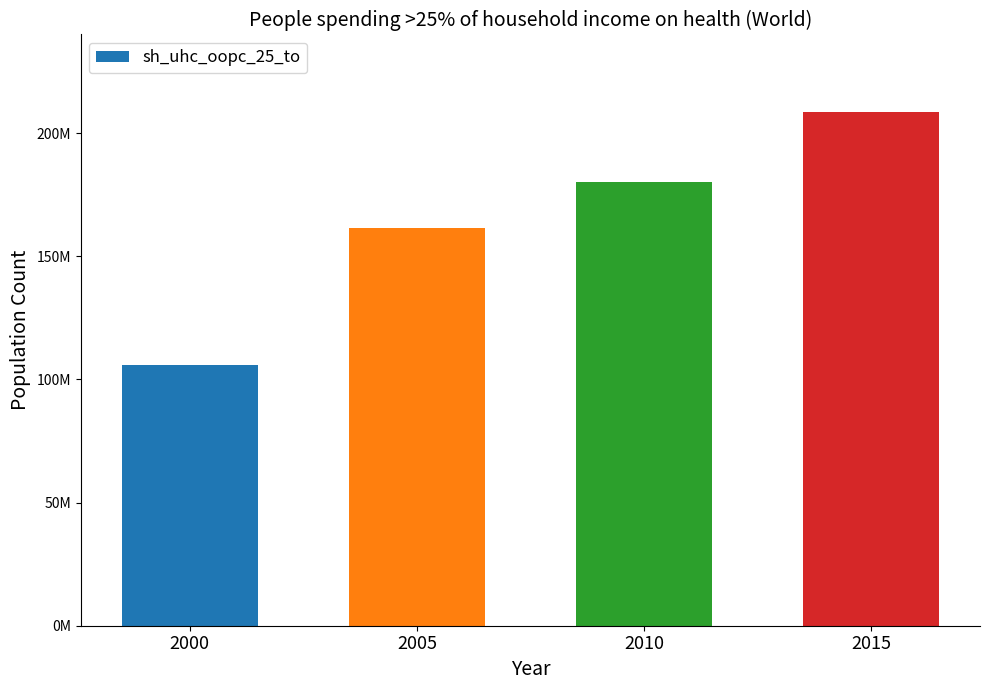

Rank the categories by value from highest to lowest.

2015, 2010, 2005, 2000